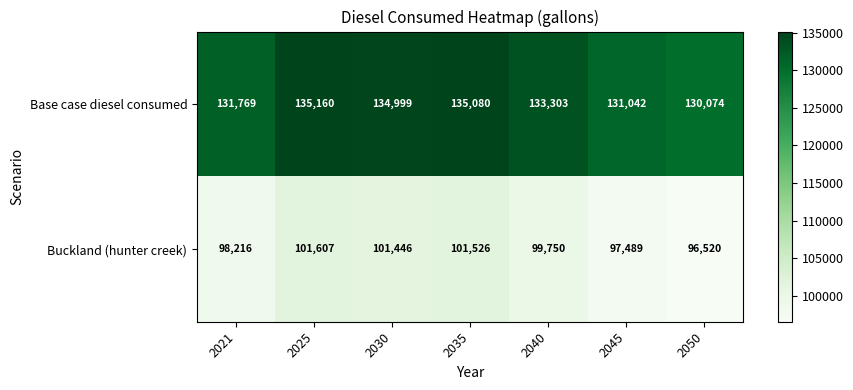

Rank the series by their maximum value, from highest to lowest.

Base case diesel consumed, Buckland (hunter creek)